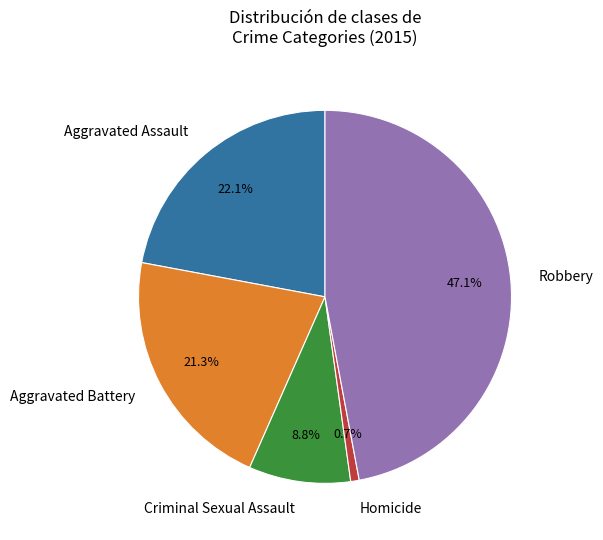

To the nearest percent, what portion does Homicide represent?

1%